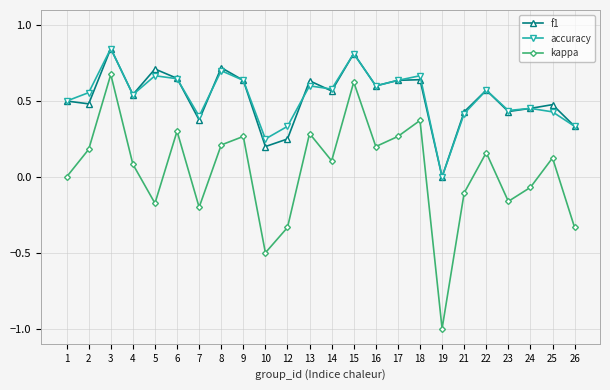

Is it true that f1 equals 0.3 at 1?

False